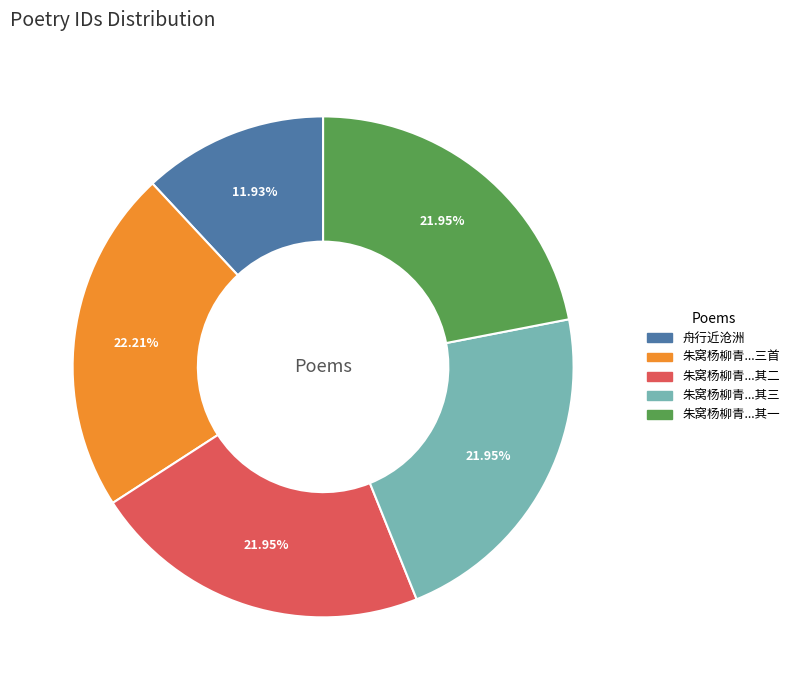

Is there any slice that represents more than half of the pie?

No